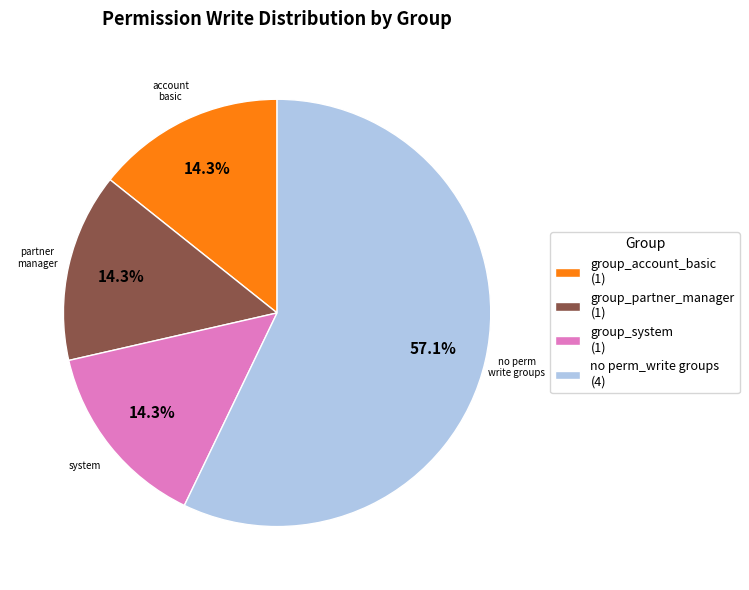

What is the largest slice in the pie chart?

no perm_write groups (4)